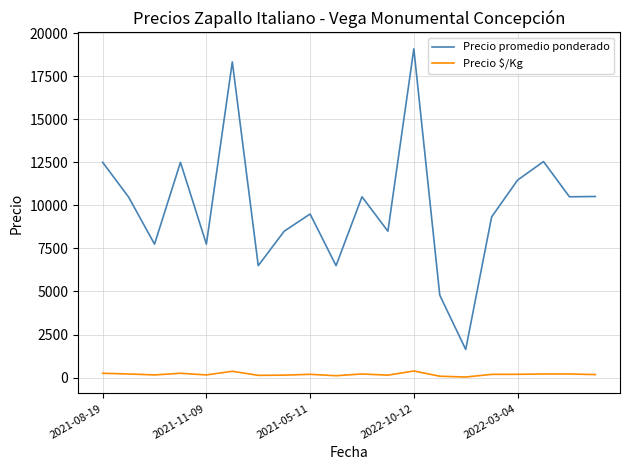

Which series has the largest total across all categories?

Precio promedio ponderado